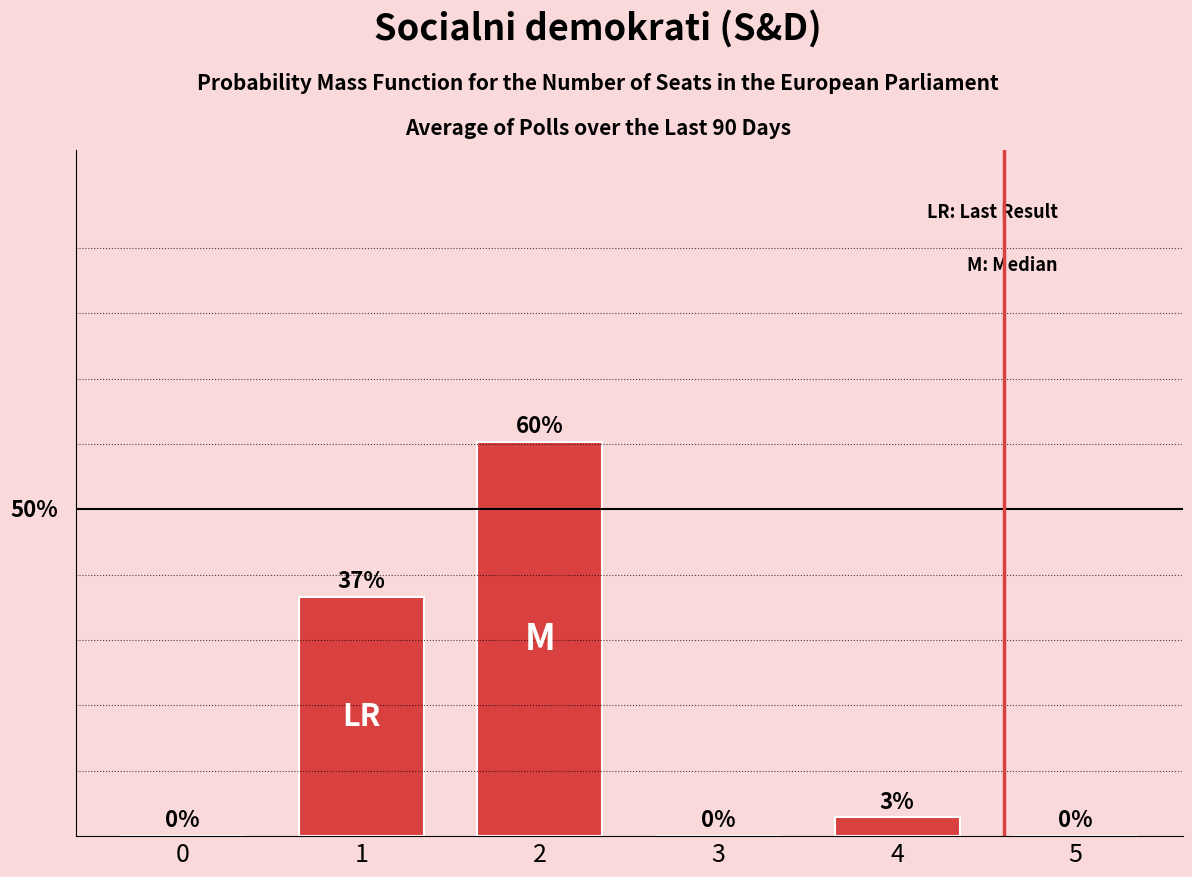

What is the difference between the values at 5 and 3?

1